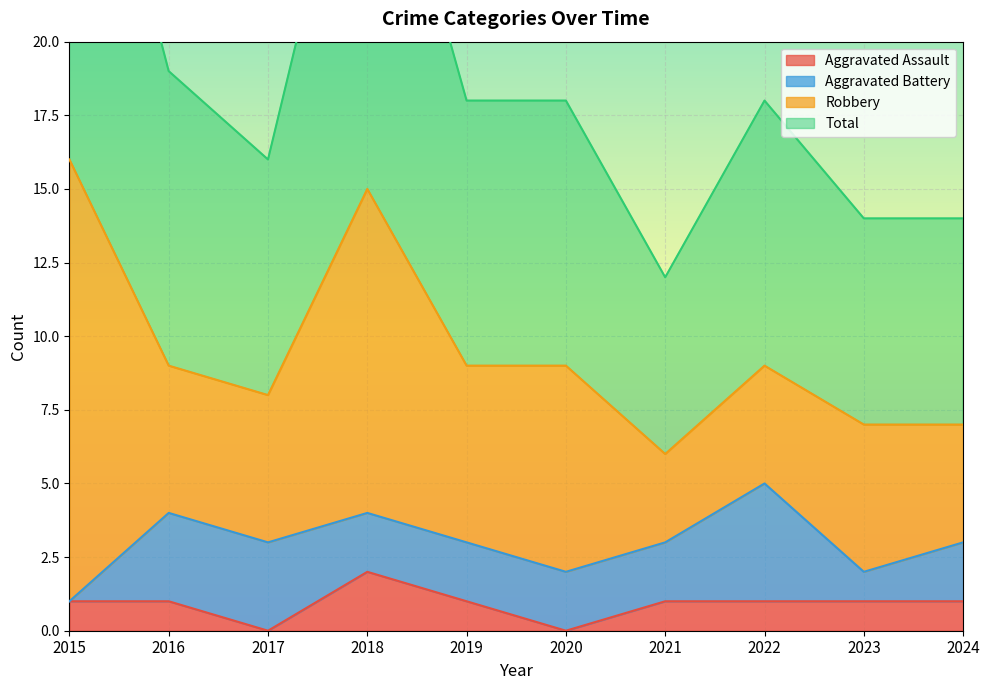

Which has a higher value, 2020 or 2018?

2018